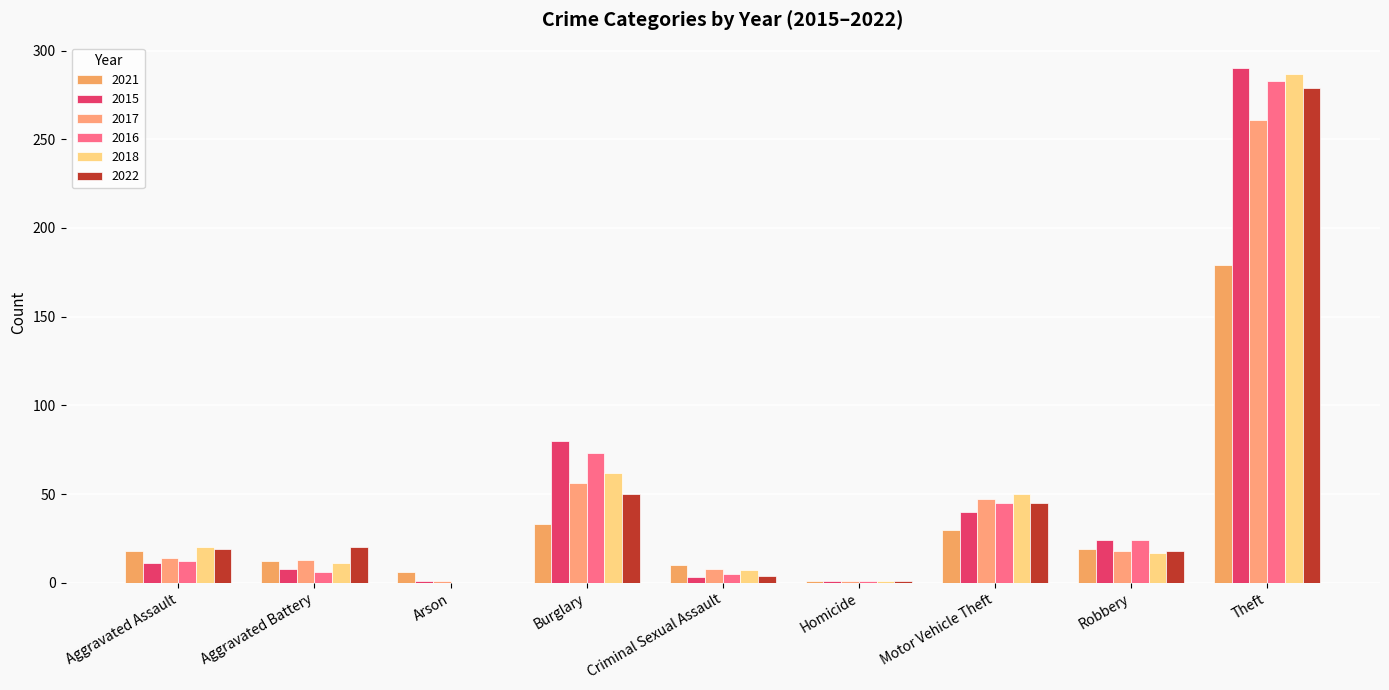

Reading left to right, what are all the values shown in this chart?

2021: Aggravated Assault=18	Aggravated Battery=12	Arson=6	Burglary=33	Criminal Sexual Assault=10	Homicide=1	Motor Vehicle Theft=30	Robbery=19	Theft=179	Total=308
2015: Aggravated Assault=11	Aggravated Battery=8	Arson=1	Burglary=80	Criminal Sexual Assault=3	Homicide=1	Motor Vehicle Theft=40	Robbery=24	Theft=290	Total=458
2017: Aggravated Assault=14	Aggravated Battery=13	Arson=1	Burglary=56	Criminal Sexual Assault=8	Homicide=1	Motor Vehicle Theft=47	Robbery=18	Theft=261	Total=419
2016: Aggravated Assault=12	Aggravated Battery=6	Arson=0	Burglary=73	Criminal Sexual Assault=5	Homicide=1	Motor Vehicle Theft=45	Robbery=24	Theft=283	Total=449
2018: Aggravated Assault=20	Aggravated Battery=11	Arson=0	Burglary=62	Criminal Sexual Assault=7	Homicide=1	Motor Vehicle Theft=50	Robbery=17	Theft=287	Total=455
2022: Aggravated Assault=19	Aggravated Battery=20	Arson=0	Burglary=50	Criminal Sexual Assault=4	Homicide=1	Motor Vehicle Theft=45	Robbery=18	Theft=279	Total=436